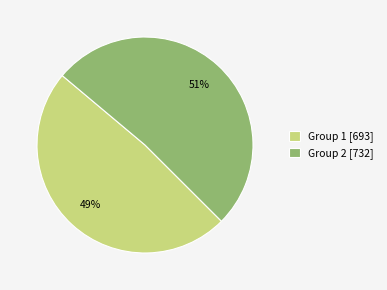

Does any single category account for the majority?

Yes